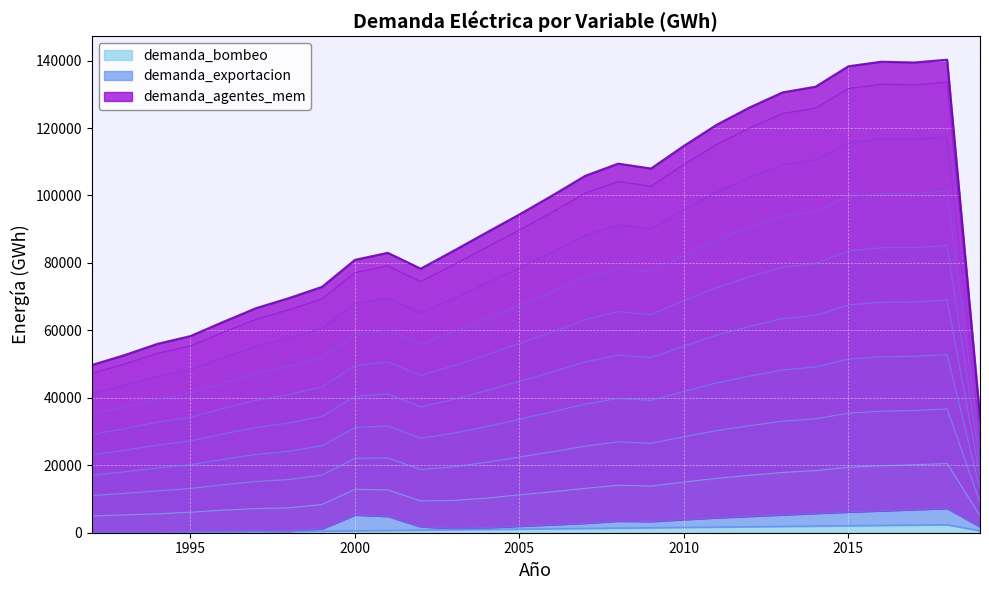

True or false: demanda_bombeo and demanda_agentes_mem intersect in this chart.

False